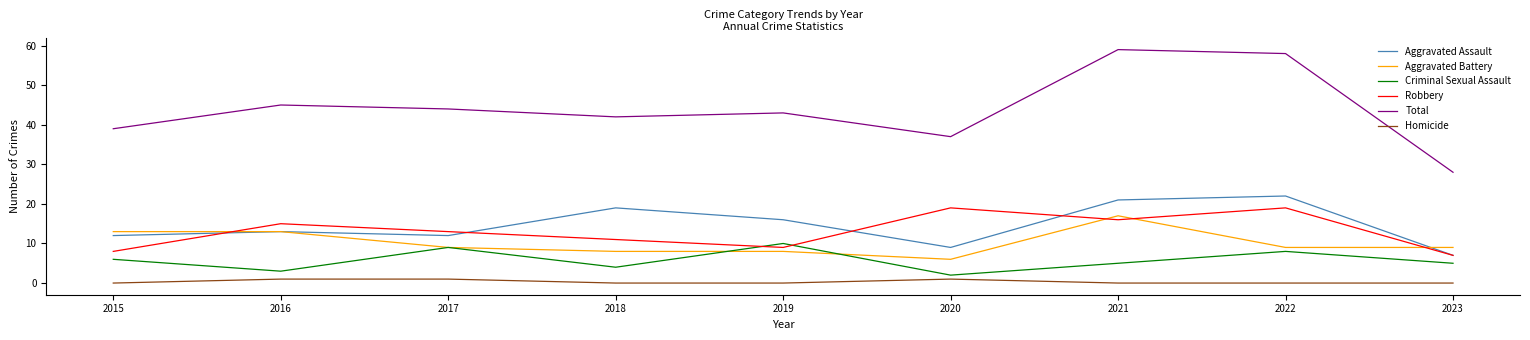

True or false: Homicide and Aggravated Assault cross at least once.

False